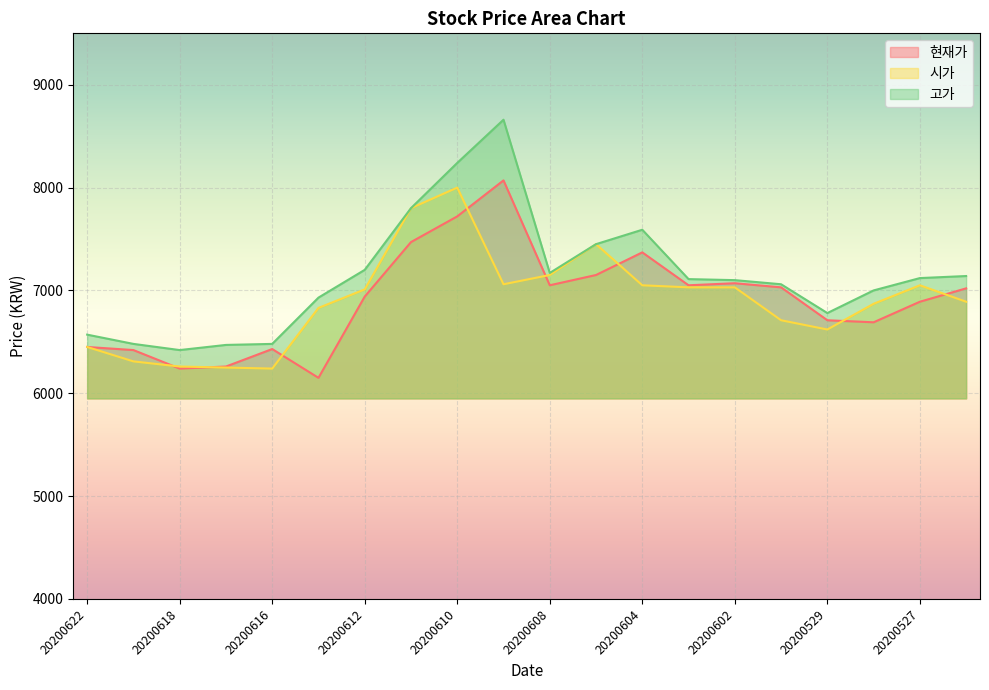

Which series has the widest spread of values?

고가